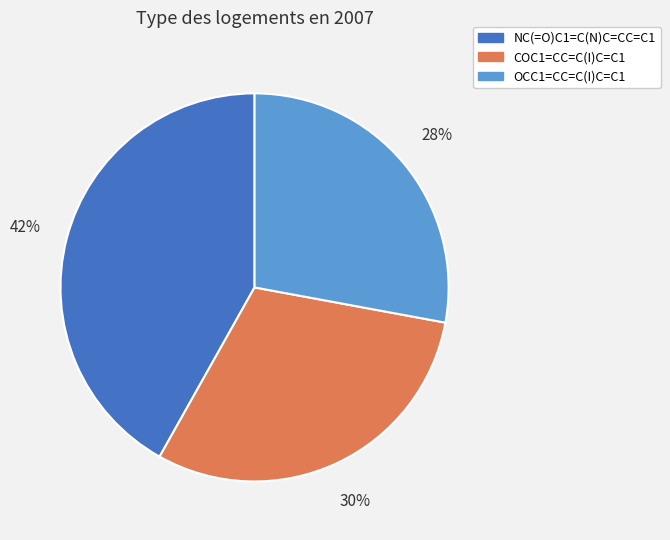

To the nearest percent, what is the difference between the COC1=CC=C(I)C=C1 and OCC1=CC=C(I)C=C1 slice percentages?

2%